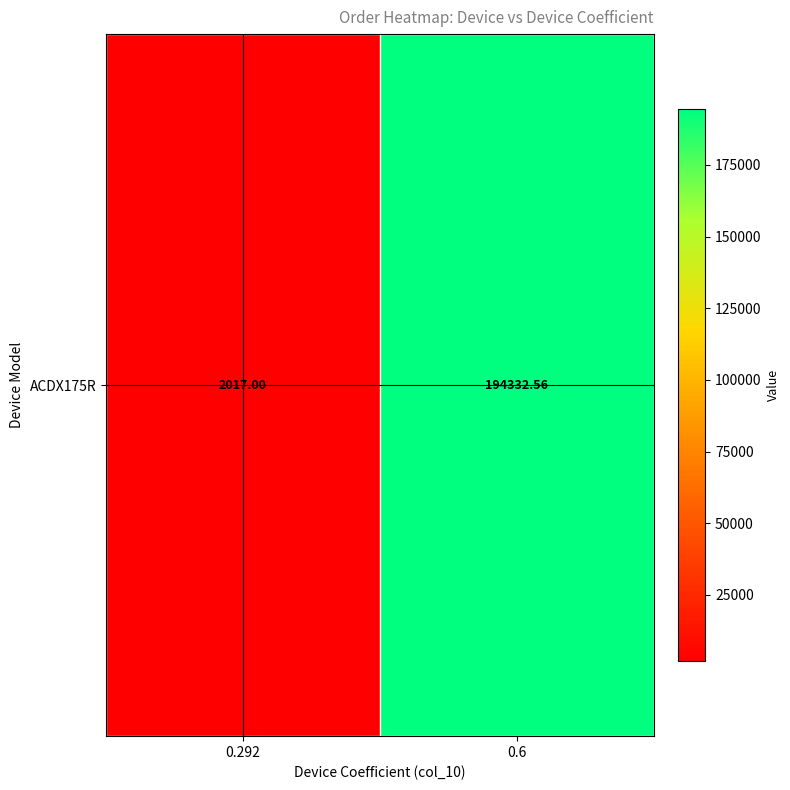

The chart shows a value of 348897.5 at 0.6. True or false?

False